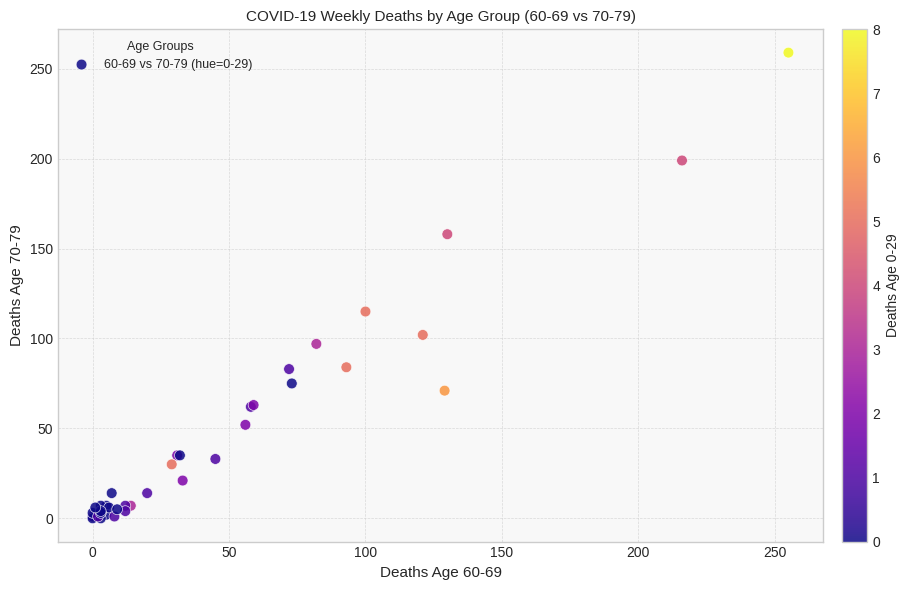

What Y value in the scatter plot is closest to 129?

115